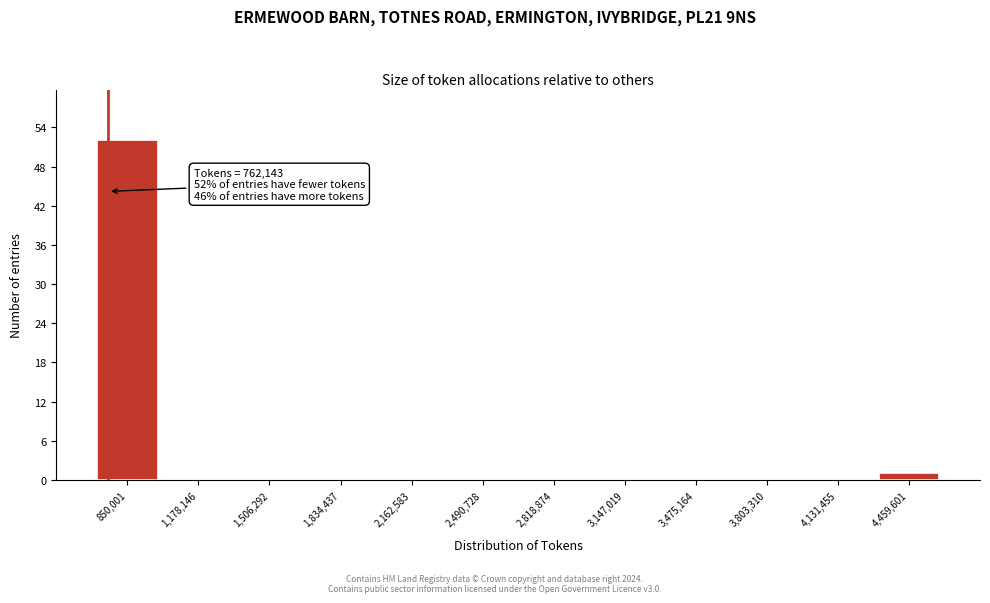

Which range on the x-axis has the tallest bar?

700000 to 1000000